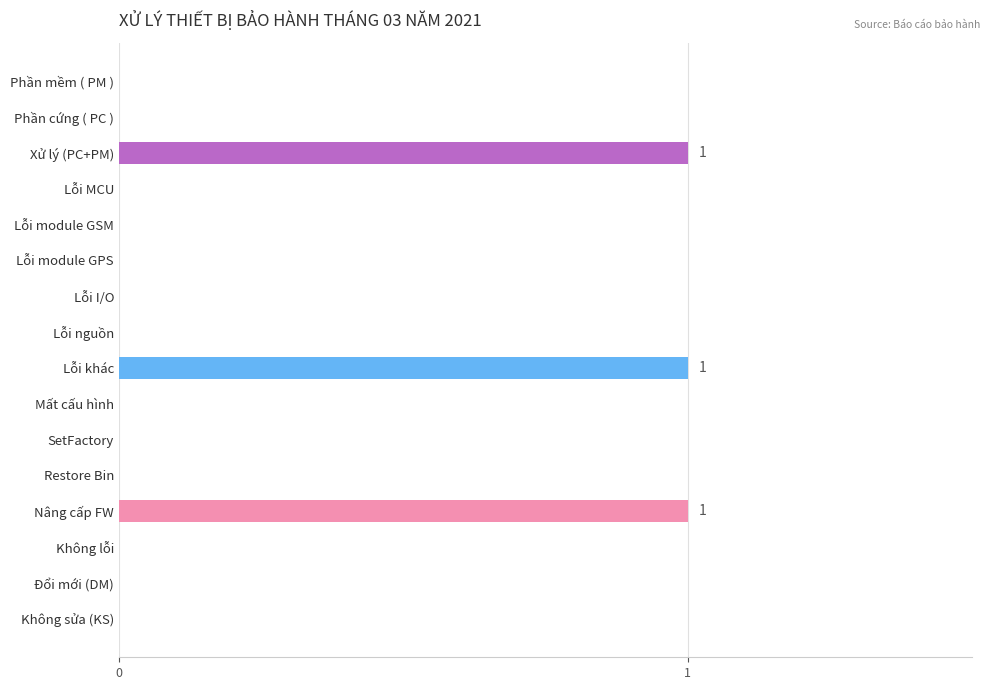

The value at Lỗi module GSM is 0. True or false?

True